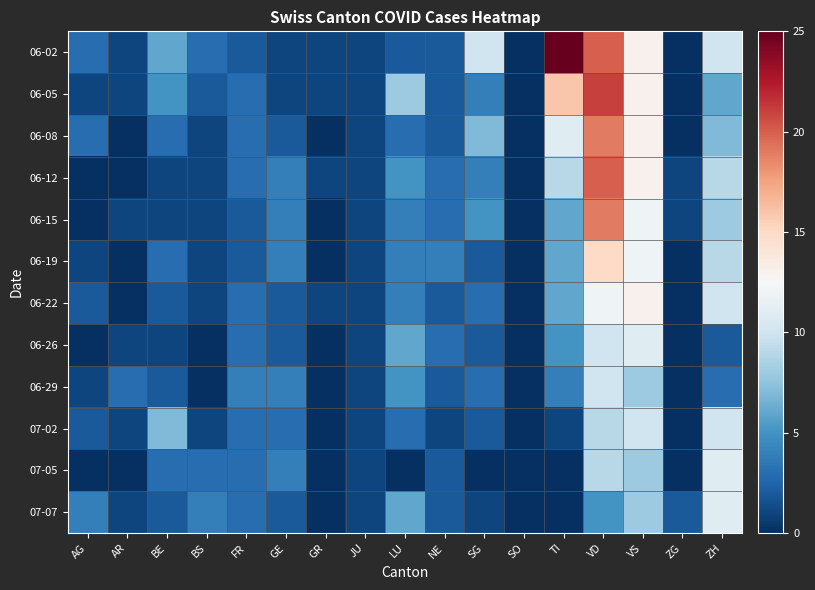

Reading left to right, extract all data points from this chart.

06-02: AG=3	AR=1	BE=6	BS=3	FR=2	GE=1	GR=1	JU=1	LU=2	NE=2	SG=10	SO=0	TI=25	VD=20	VS=13	ZG=0	ZH=10
06-05: AG=1	AR=1	BE=5	BS=2	FR=3	GE=1	GR=1	JU=1	LU=8	NE=2	SG=4	SO=0	TI=16	VD=21	VS=13	ZG=0	ZH=6
06-08: AG=3	AR=0	BE=3	BS=1	FR=3	GE=2	GR=0	JU=1	LU=3	NE=2	SG=7	SO=0	TI=11	VD=19	VS=13	ZG=0	ZH=7
06-12: AG=0	AR=0	BE=1	BS=1	FR=3	GE=4	GR=1	JU=1	LU=5	NE=3	SG=4	SO=0	TI=9	VD=20	VS=13	ZG=1	ZH=9
06-15: AG=0	AR=1	BE=1	BS=1	FR=2	GE=4	GR=0	JU=1	LU=4	NE=3	SG=5	SO=0	TI=6	VD=19	VS=12	ZG=1	ZH=8
06-19: AG=1	AR=0	BE=3	BS=1	FR=2	GE=4	GR=0	JU=1	LU=4	NE=4	SG=2	SO=0	TI=6	VD=15	VS=12	ZG=0	ZH=9
06-22: AG=2	AR=0	BE=2	BS=1	FR=3	GE=2	GR=1	JU=1	LU=4	NE=2	SG=3	SO=0	TI=6	VD=12	VS=13	ZG=0	ZH=10
06-26: AG=0	AR=1	BE=1	BS=0	FR=3	GE=2	GR=0	JU=1	LU=6	NE=3	SG=2	SO=0	TI=5	VD=10	VS=11	ZG=0	ZH=2
06-29: AG=1	AR=3	BE=2	BS=0	FR=4	GE=4	GR=0	JU=1	LU=5	NE=2	SG=3	SO=0	TI=4	VD=10	VS=8	ZG=0	ZH=3
07-02: AG=2	AR=1	BE=7	BS=1	FR=3	GE=3	GR=0	JU=1	LU=3	NE=1	SG=2	SO=0	TI=1	VD=9	VS=10	ZG=0	ZH=10
07-05: AG=0	AR=0	BE=3	BS=3	FR=3	GE=4	GR=0	JU=1	LU=0	NE=2	SG=0	SO=0	TI=0	VD=9	VS=8	ZG=0	ZH=11
07-07: AG=4	AR=1	BE=2	BS=4	FR=3	GE=2	GR=0	JU=1	LU=6	NE=2	SG=1	SO=0	TI=0	VD=5	VS=8	ZG=2	ZH=11